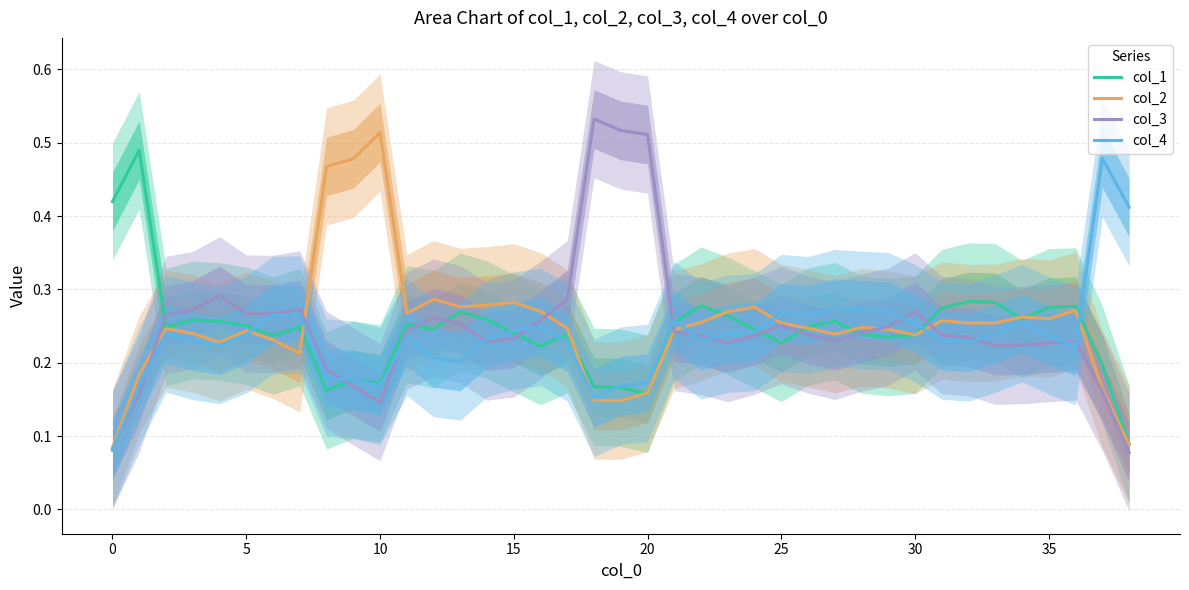

True or false: col_1 has a value of 0.4 at 5.

False